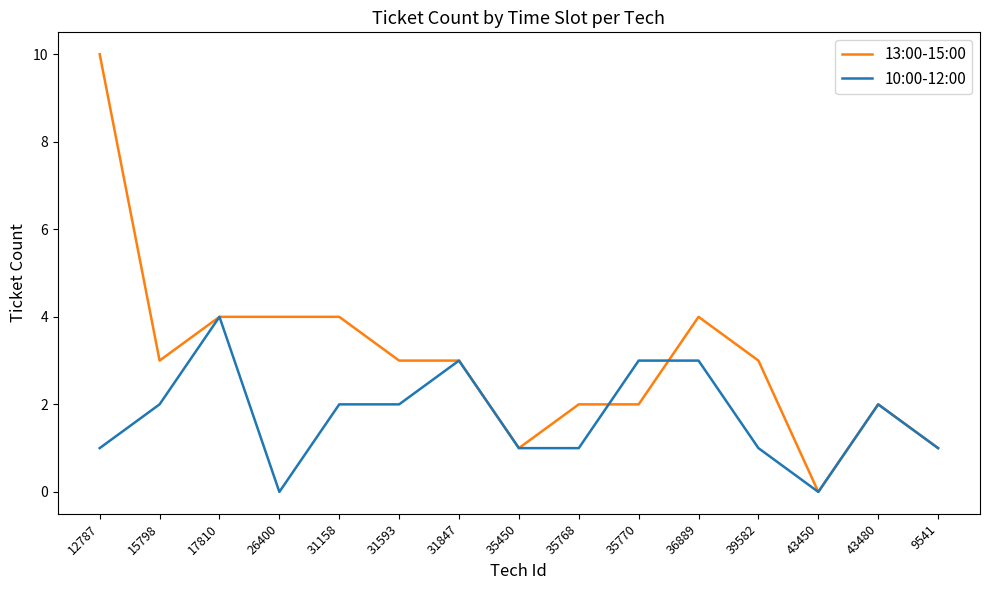

At which category does the chart reach its peak across all series?

12787